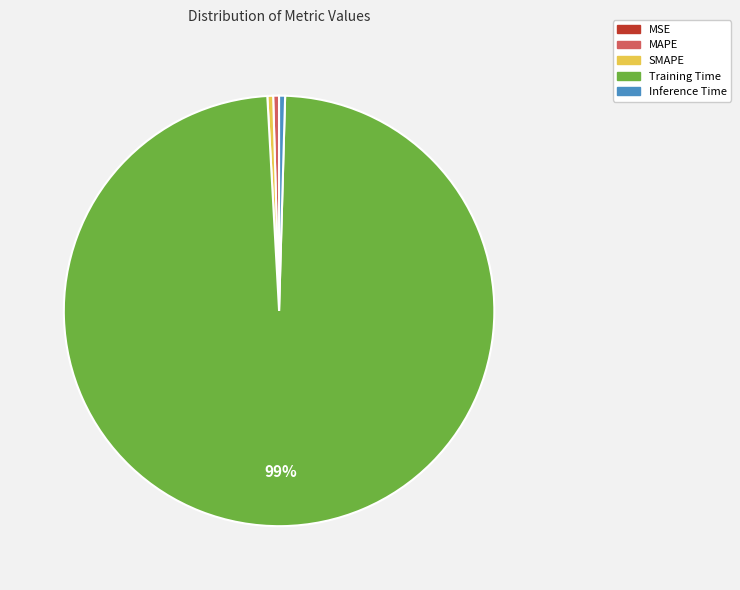

To the nearest percent, what is the average slice percentage?

20%